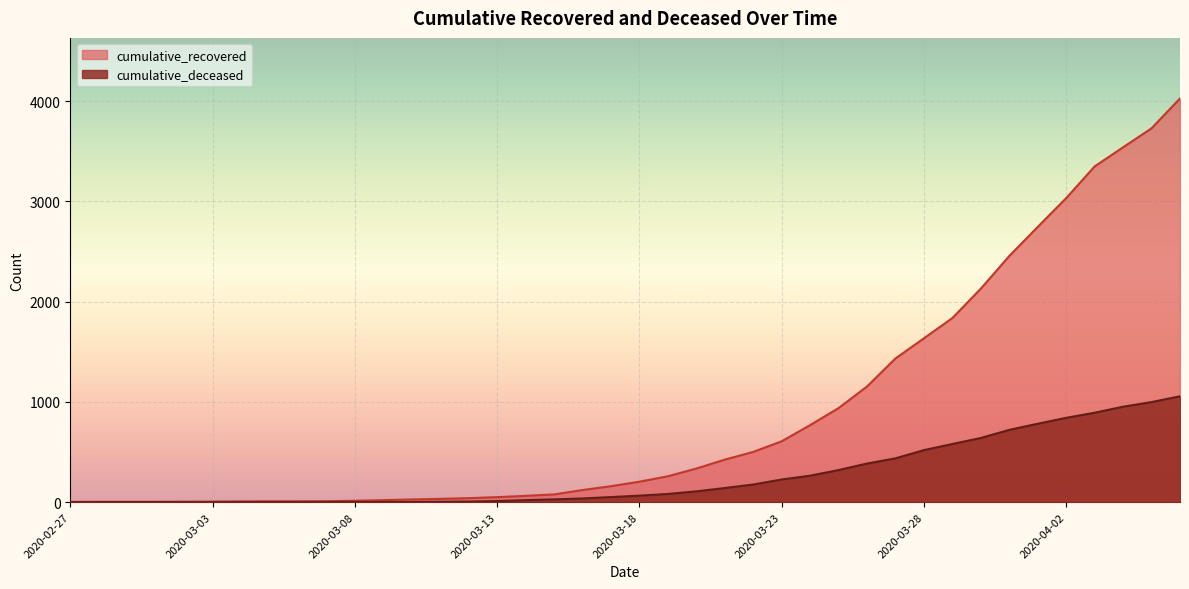

True or false: cumulative_deceased has more than 2 points higher than both neighbors.

False